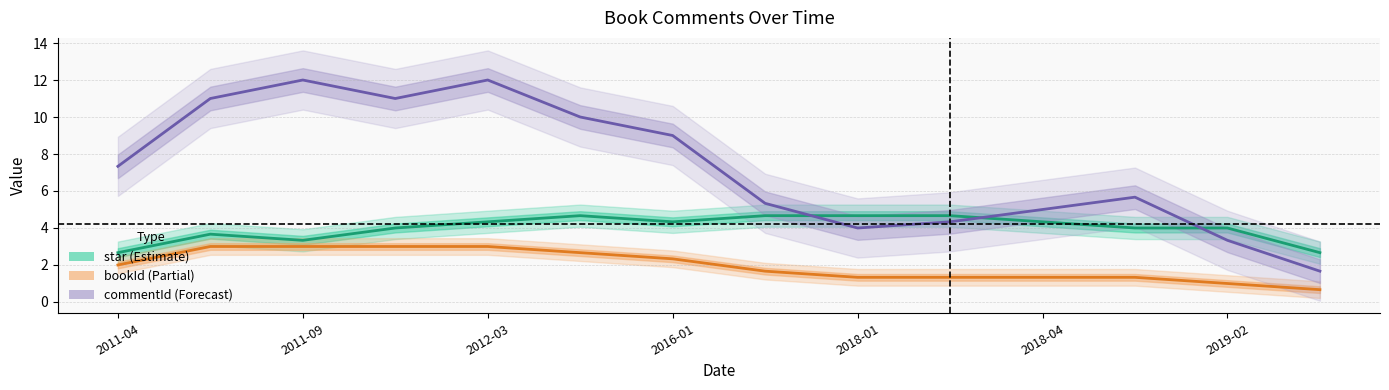

How many values in the commentId series are below 7?

7